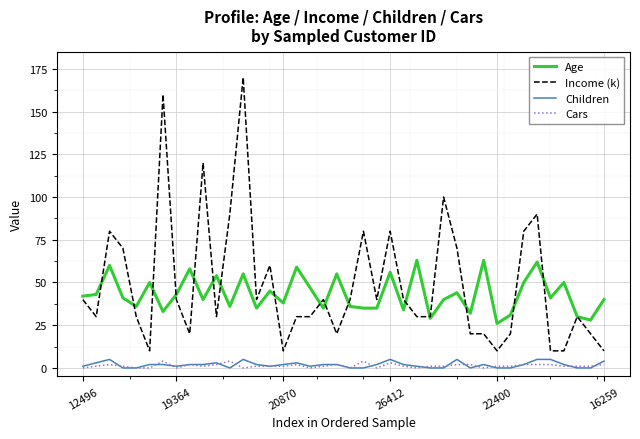

What is the average value of the Income (k) series?

49